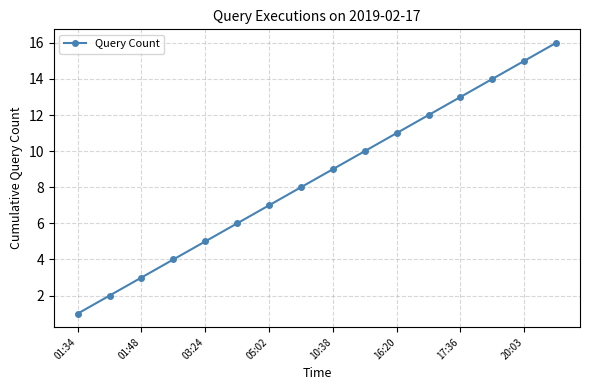

What is the maximum value shown in the chart?

16